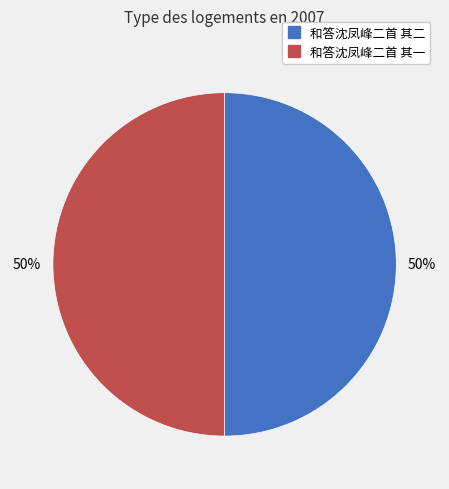

What percentage is the 和答沈凤峰二首 其一 slice, to the nearest percent?

50%